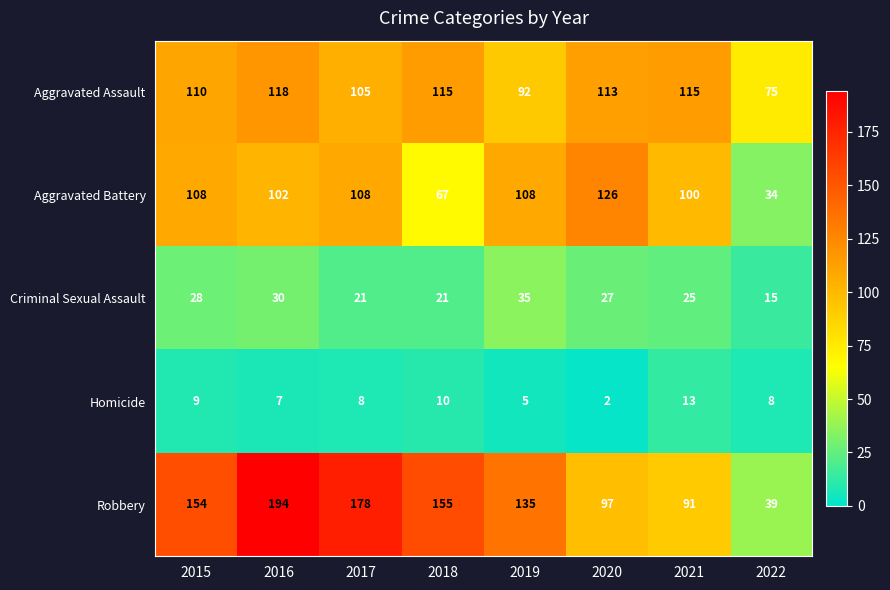

What is the difference between the maximum and minimum values in the Aggravated Battery series?

92